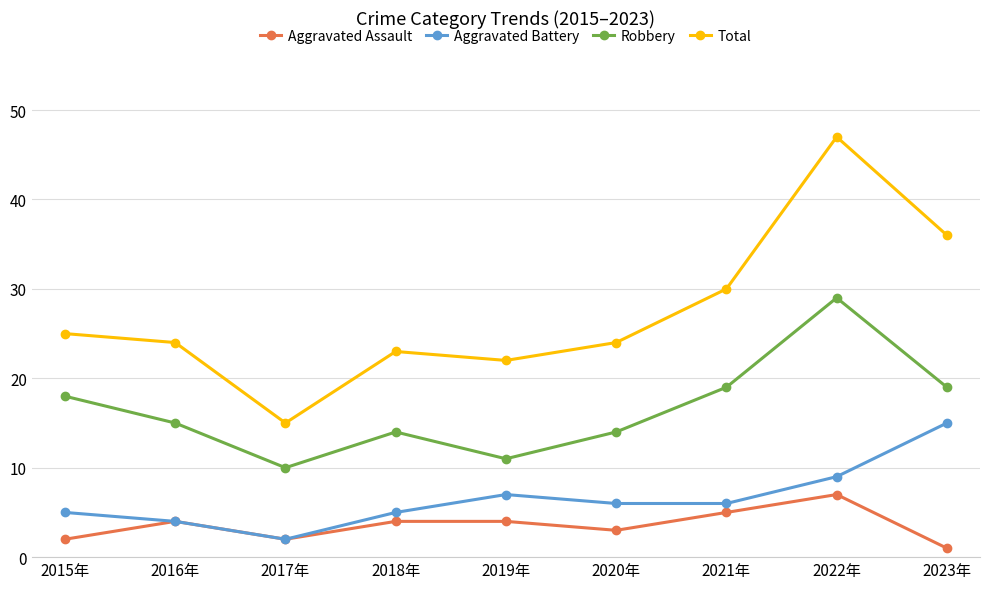

What is the smallest value displayed?

1